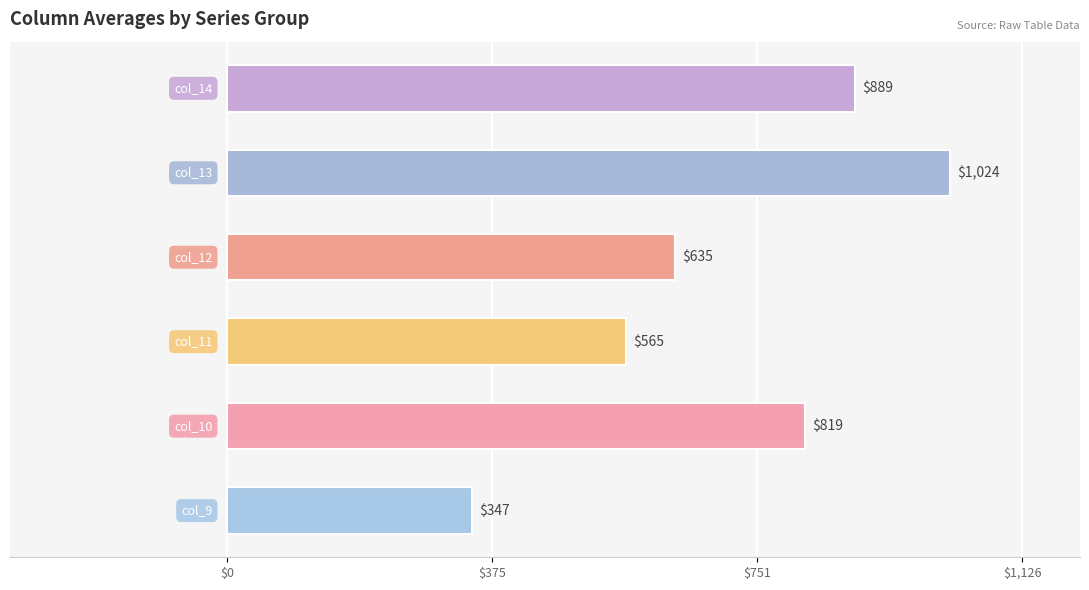

Between 0.2 and 8.0, which series saw the biggest shift?

col_13